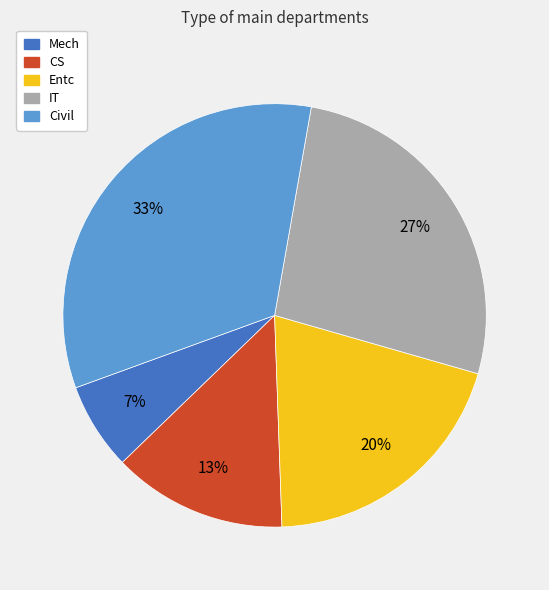

Does Civil represent more than half of the total?

No